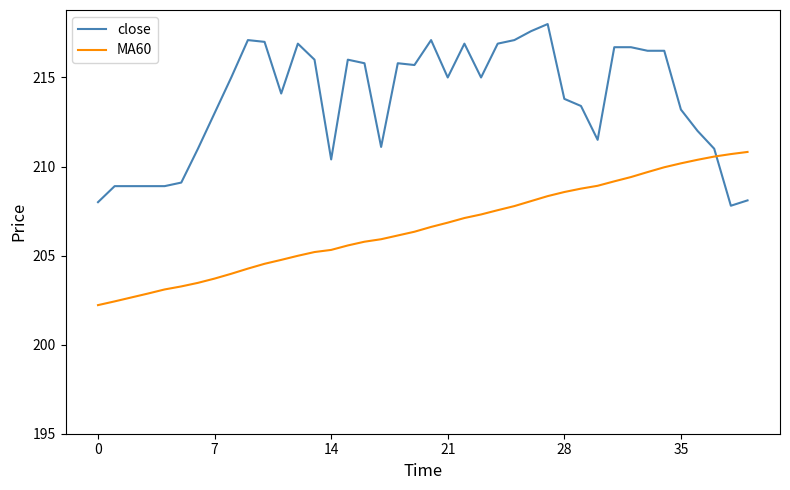

True or false: close and MA60 intersect in this chart.

True